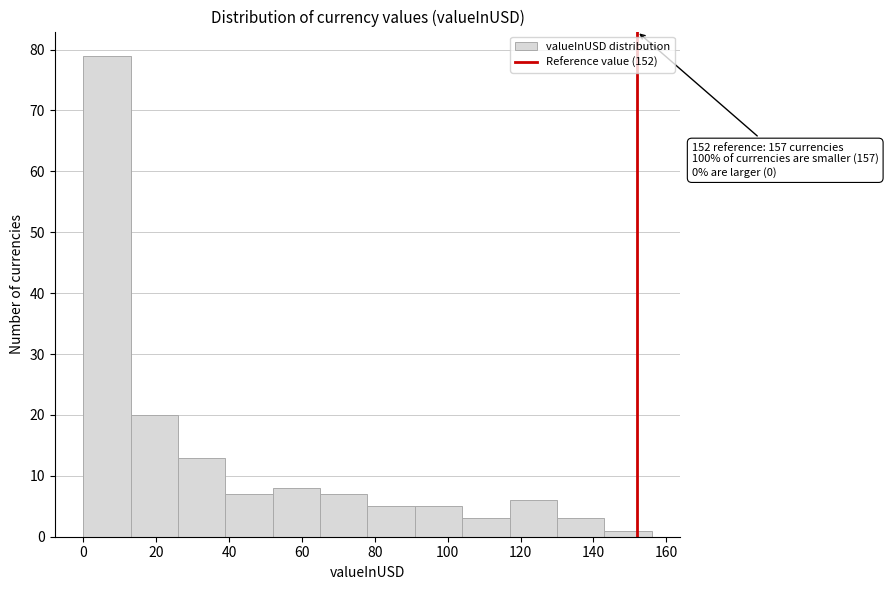

Which range on the x-axis has the tallest bar?

0 to 13